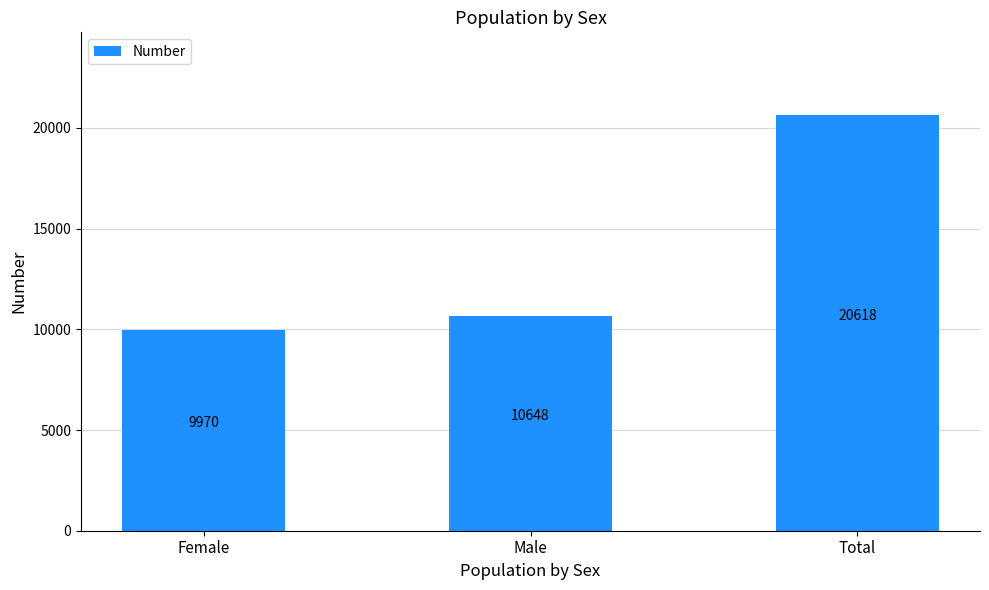

True or false: the data shows 9970 at Female.

True